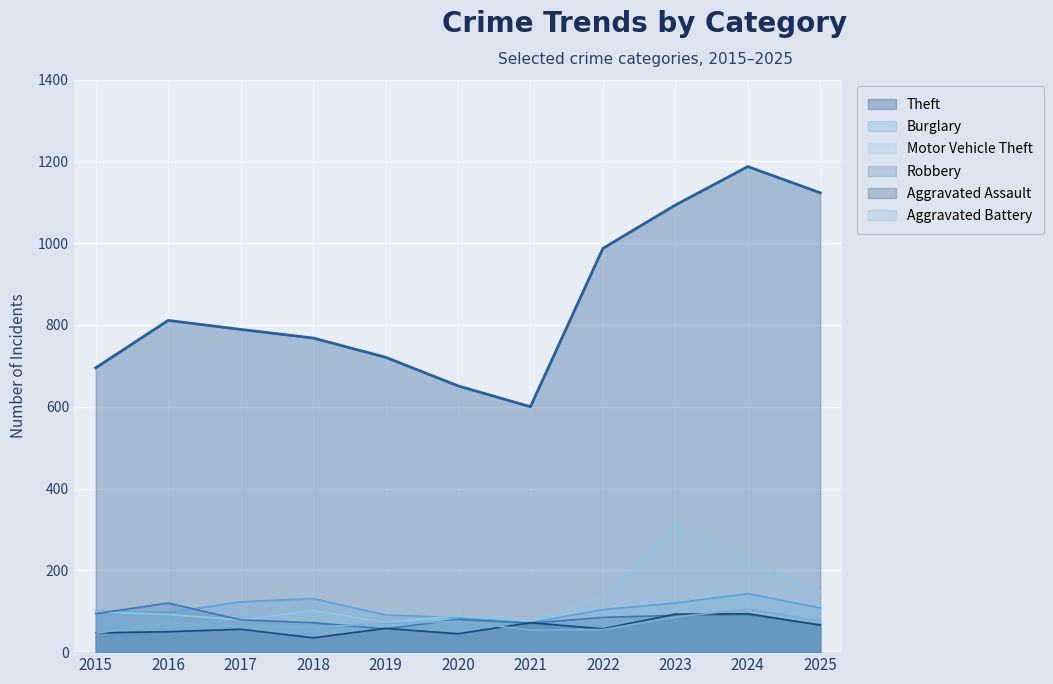

Which series changed the most between 2019 and 2021?

Theft